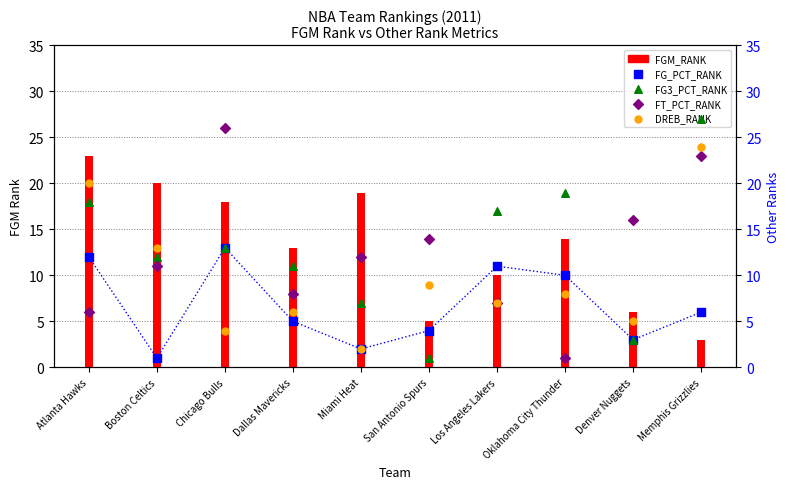

Is the value of FG_PCT_RANK at Miami Heat greater than the value of FGM_RANK at Denver Nuggets?

No